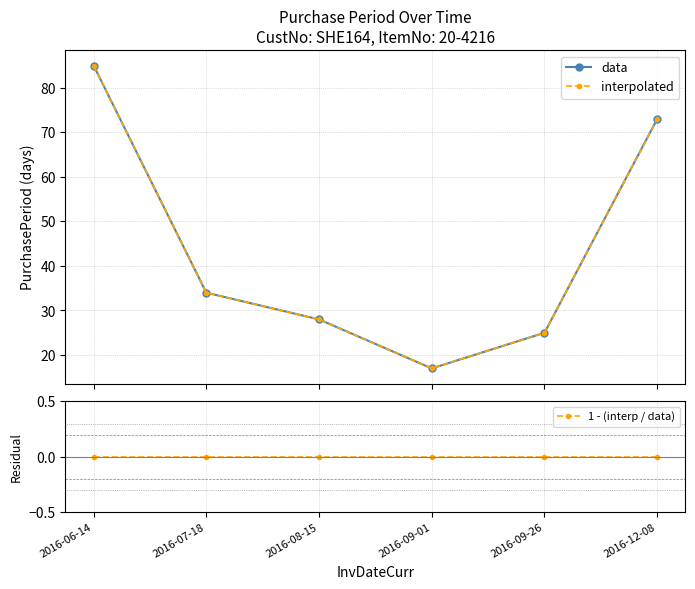

Which category has the highest value in the data series?

2016-06-14